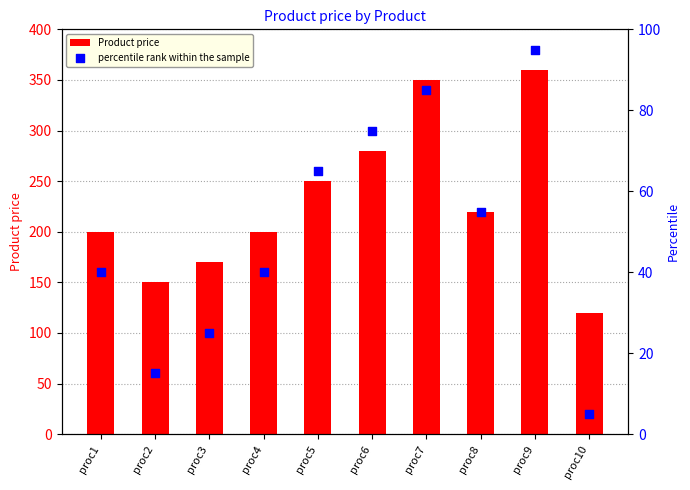

Which series has the widest spread of Y values?

Product price